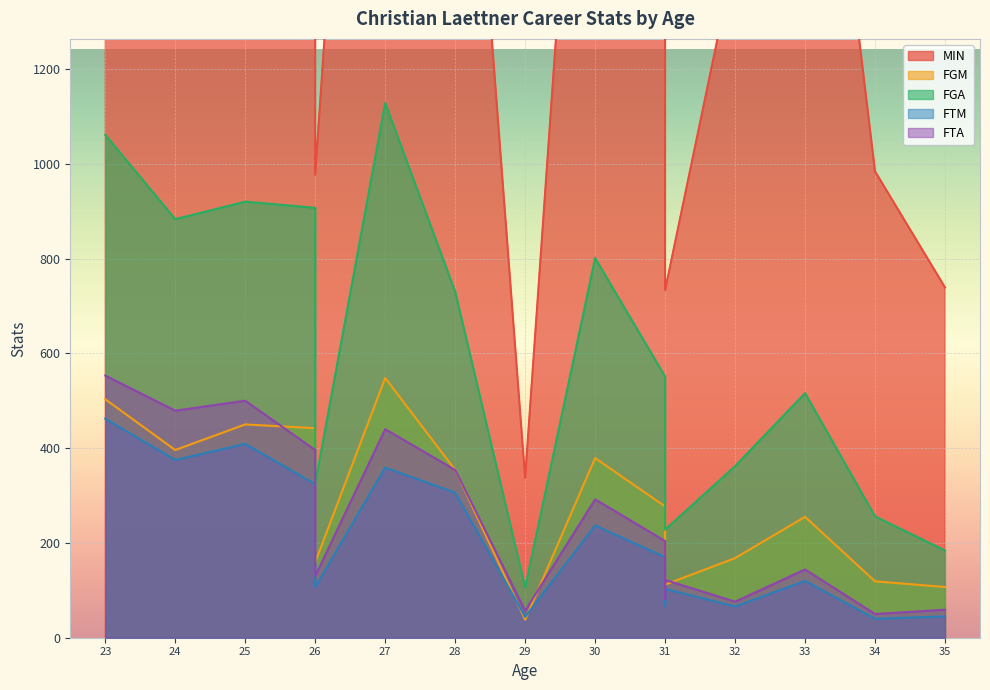

At 26, list the series in order from largest to smallest.

MIN, FGA, FGM, FTA, FTM